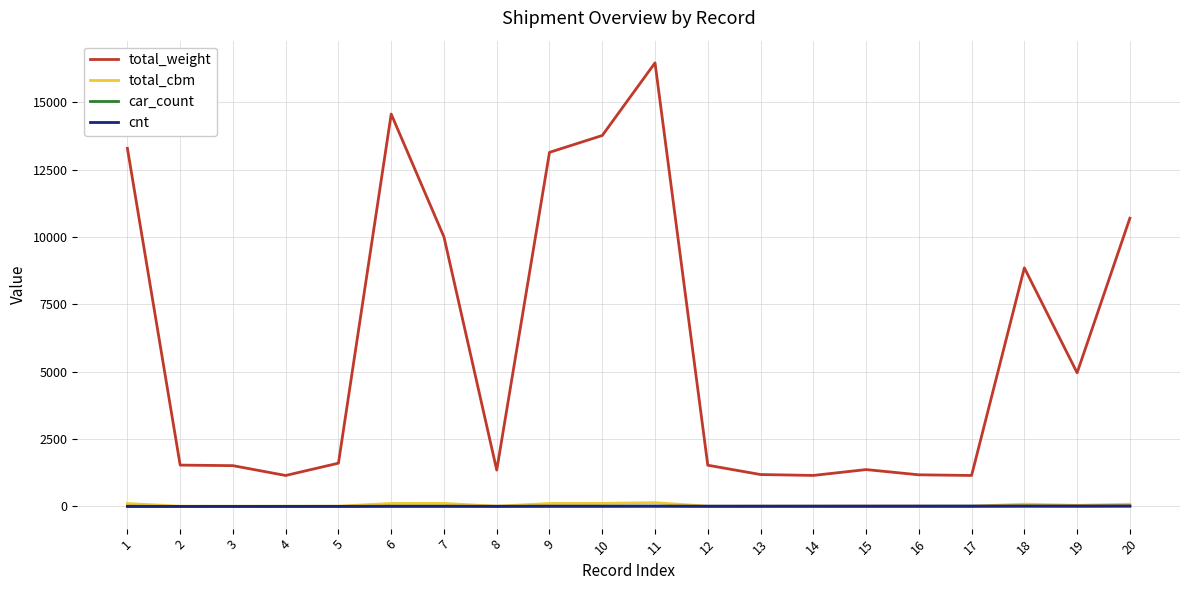

True or false: car_count and total_weight cross at least once.

False